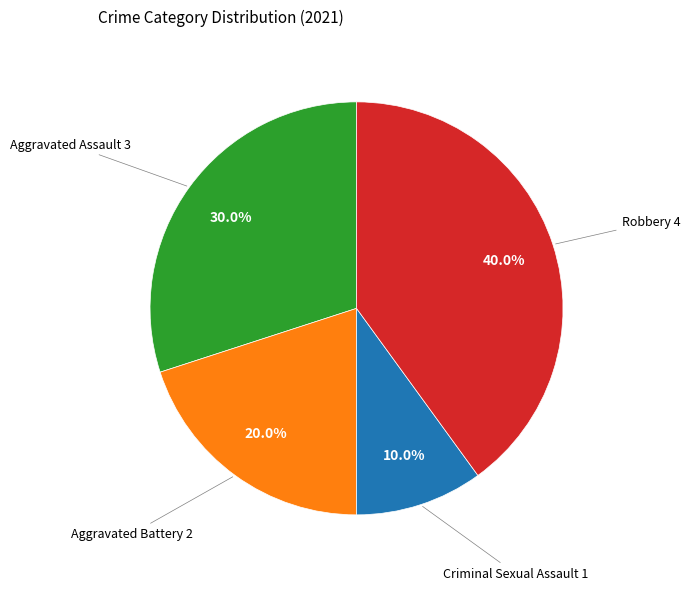

Rank the categories by value from lowest to highest.

Criminal Sexual Assault, Aggravated Battery, Aggravated Assault, Robbery